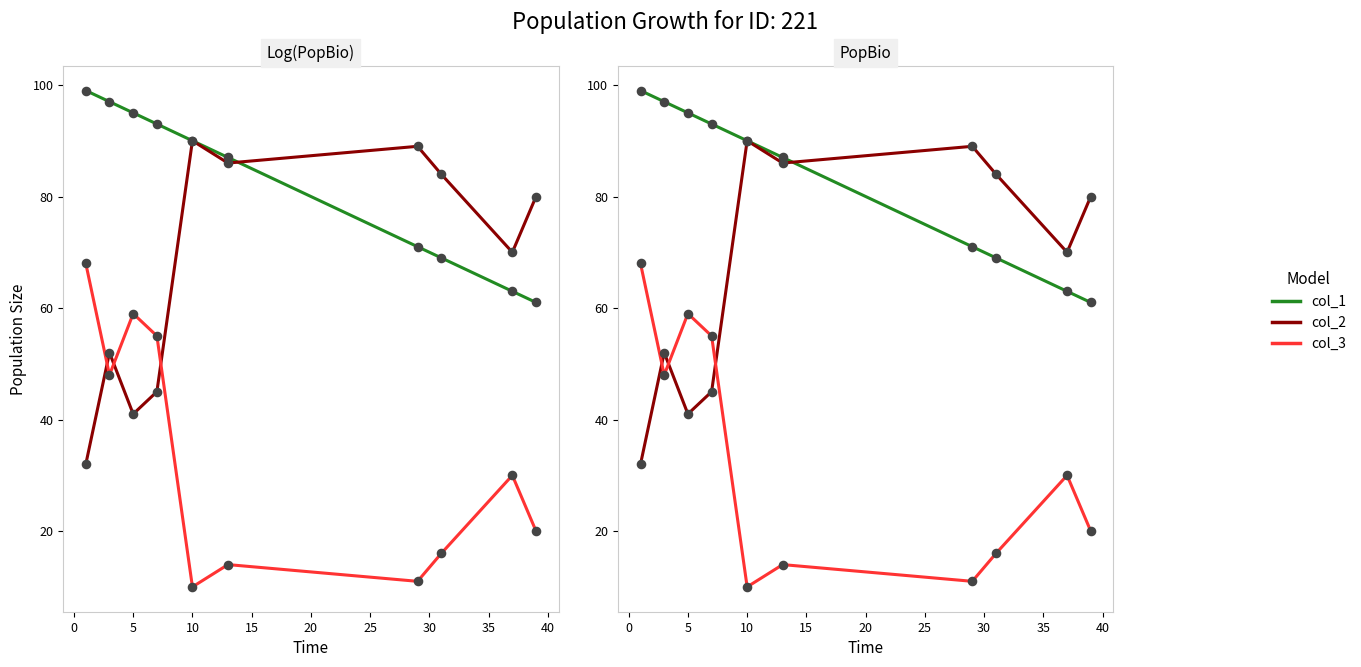

What are all the series names shown in the legend?

col_1, col_2, col_3